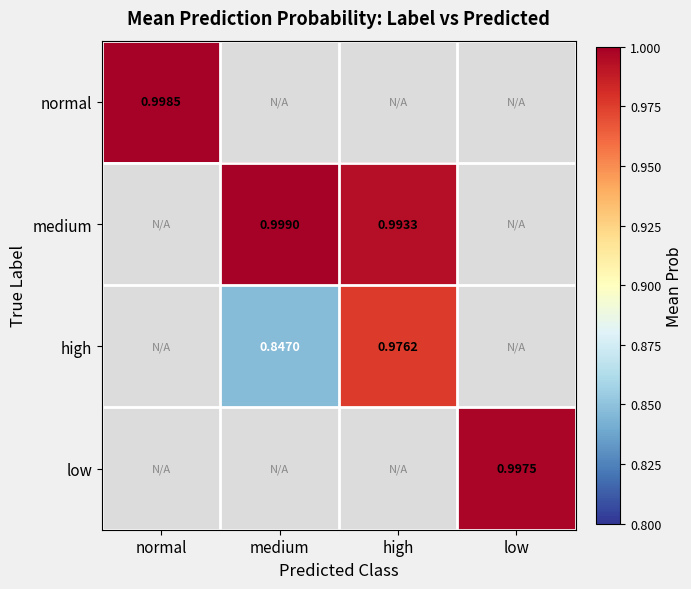

How many series are shown in this chart?

4